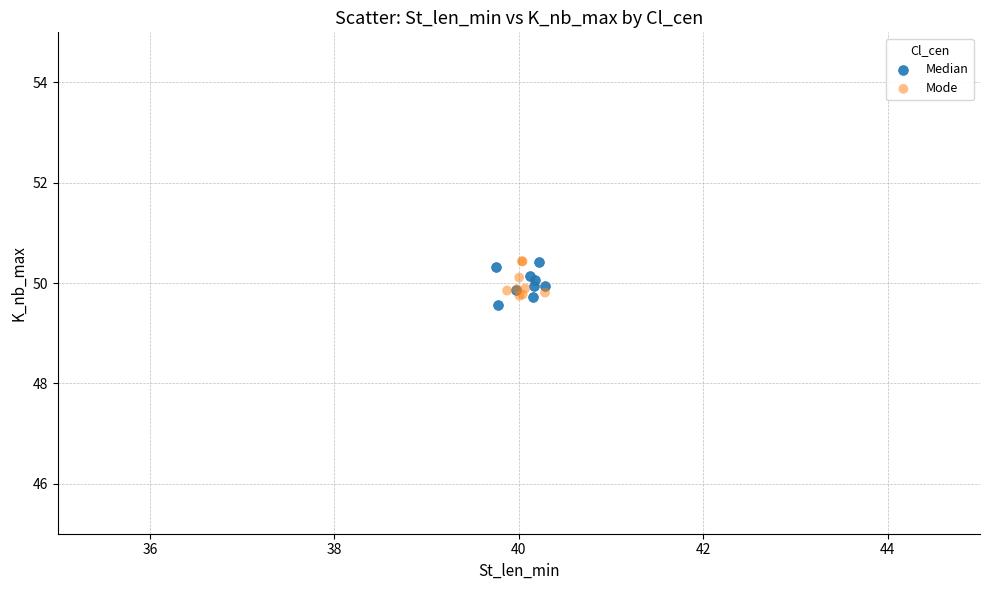

What are all the series names shown in the legend?

Median, Mode